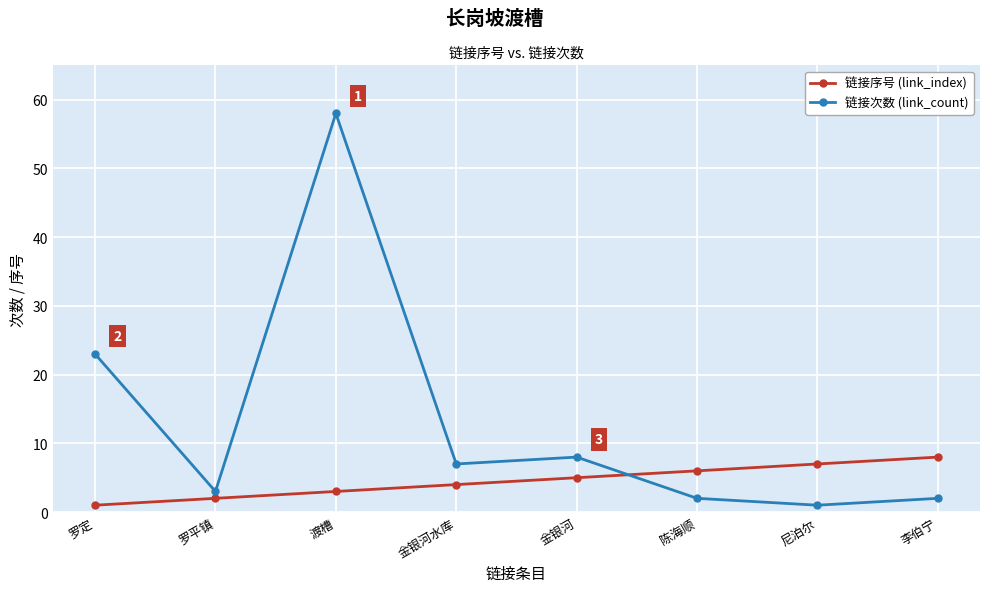

At which label is 链接次数 (link_count) closest to 29?

罗定